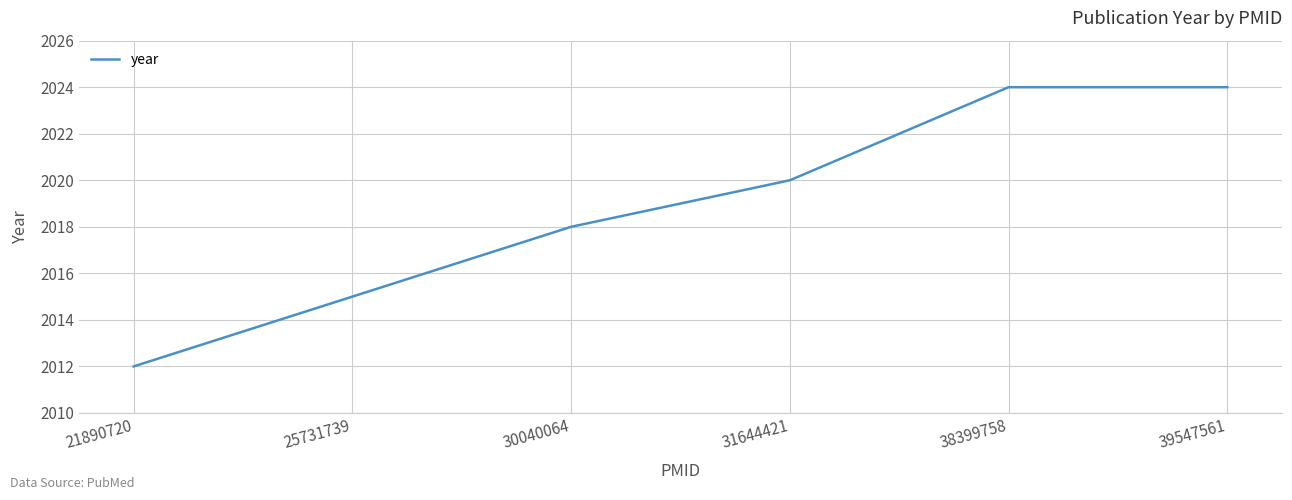

How many lines are shown in the chart?

1